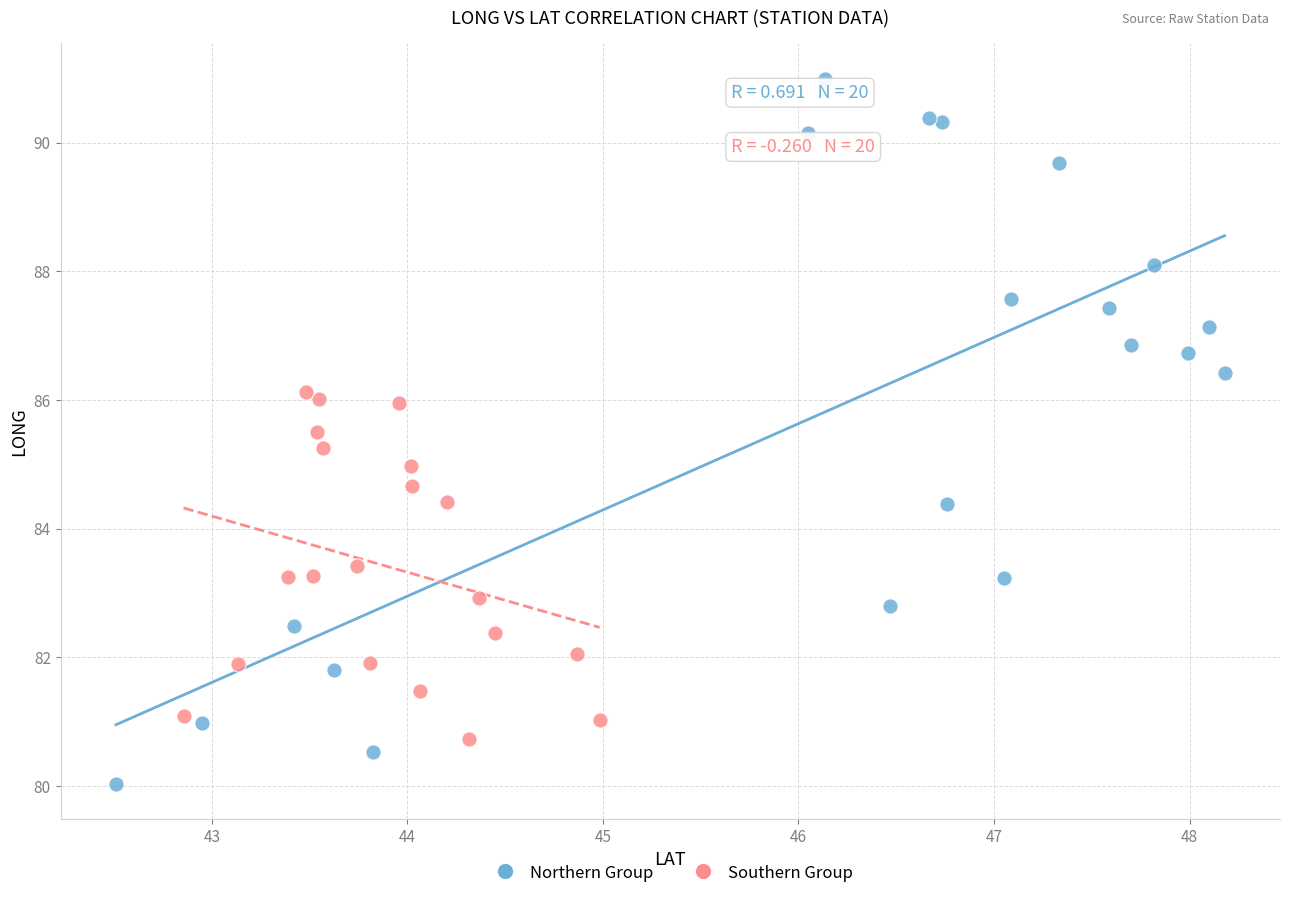

What are all the series names shown in the legend?

Northern Group, Southern Group